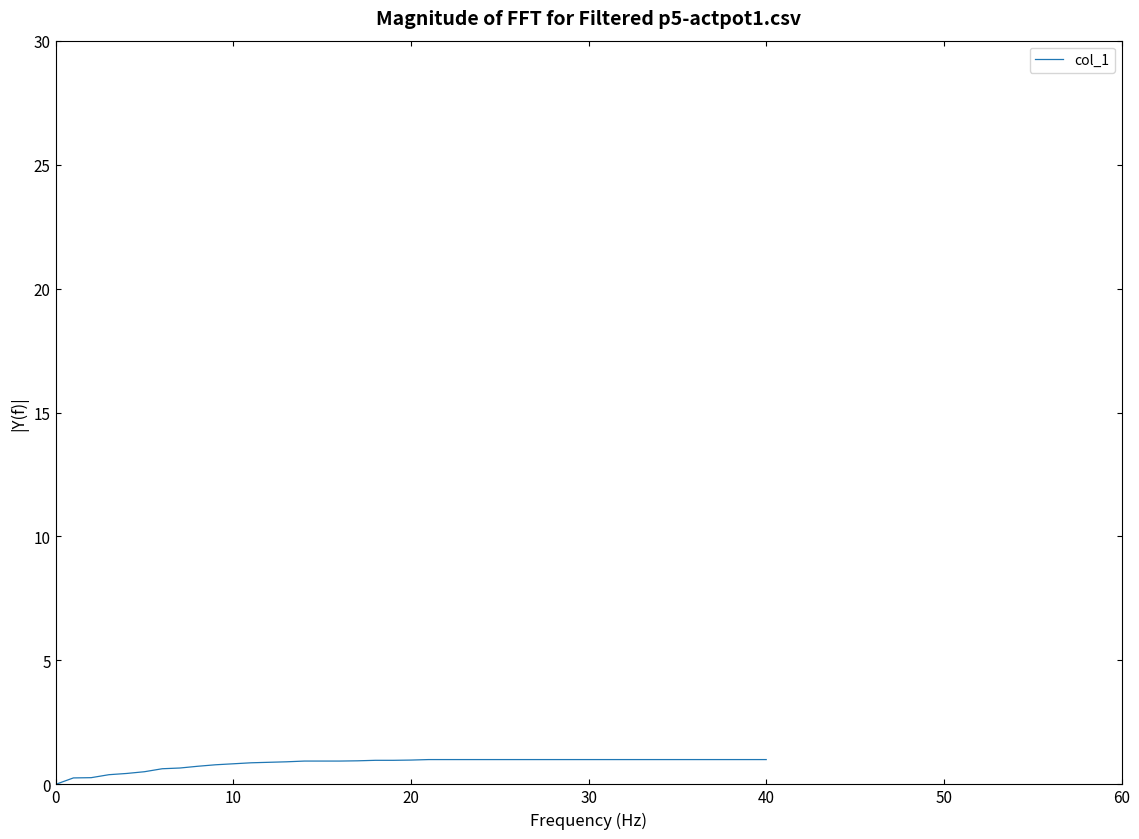

What is the maximum value shown in the chart?

1.0